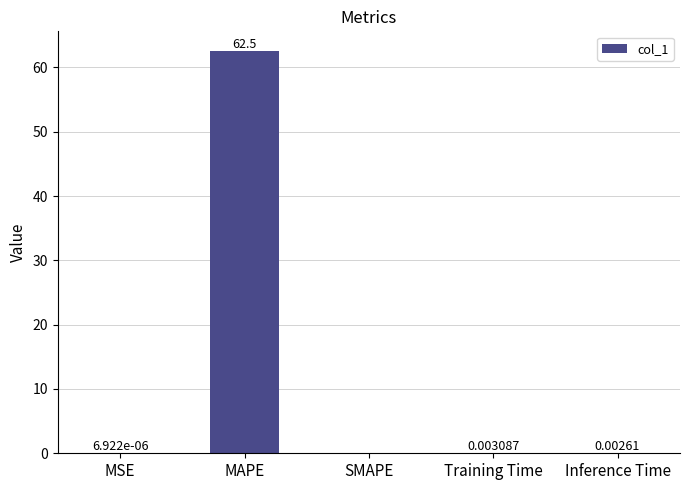

Which category has the highest value across all series?

MAPE